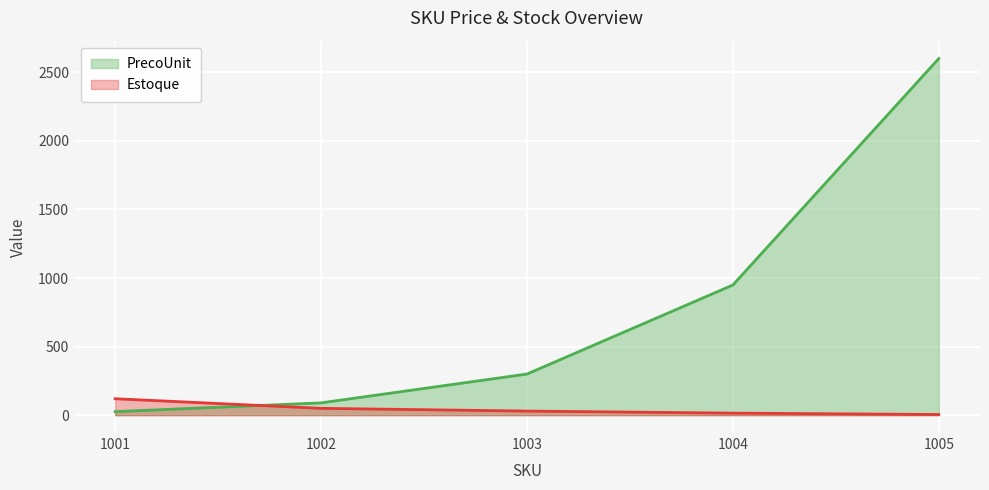

Which category has the lowest value across all series?

1005